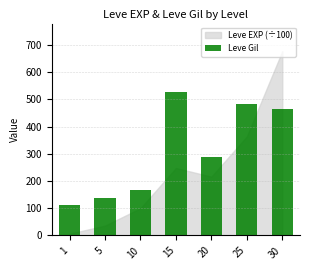

What is the approximate value at 30?

463